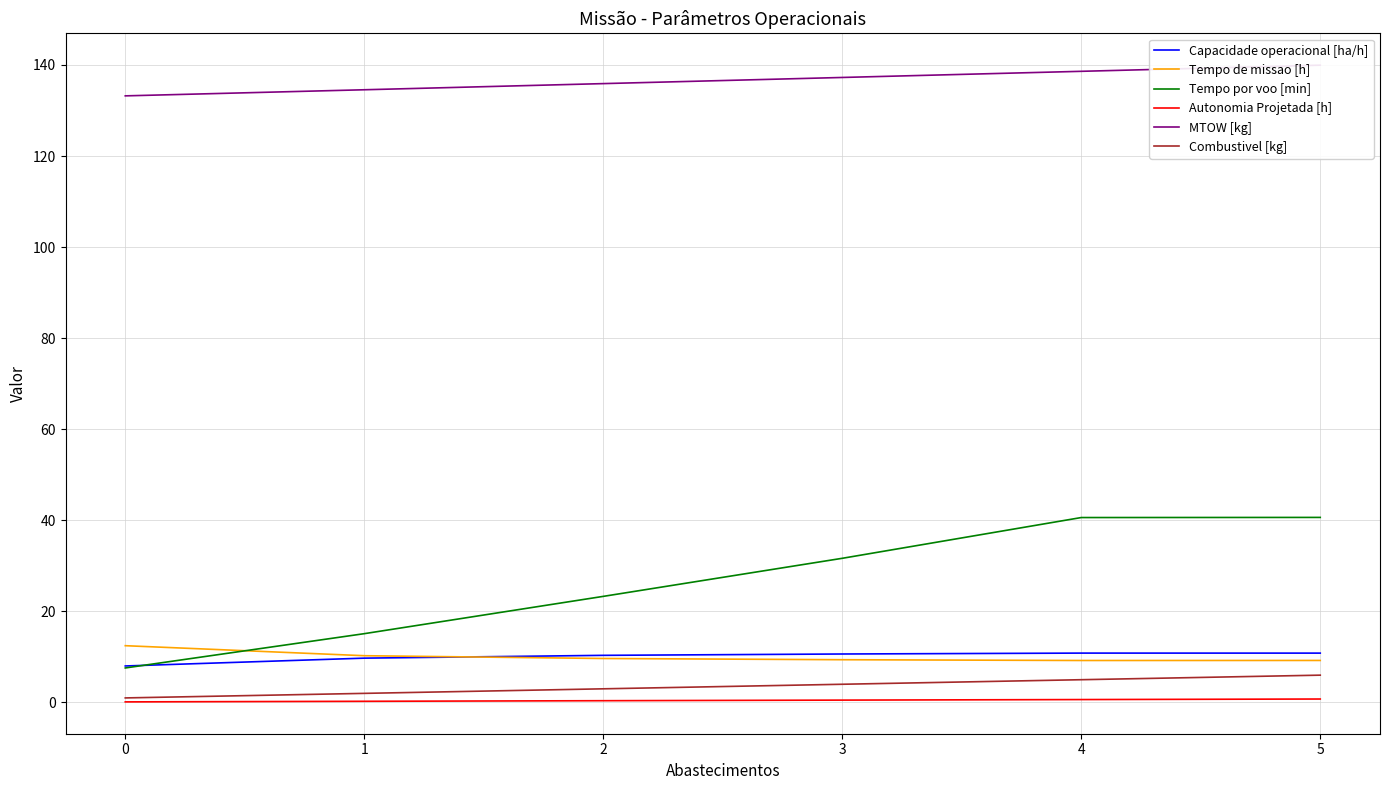

Reading left to right, what are all the values shown in this chart?

Capacidade operacional [ha/h]: 8.0	9.7	10.4	10.6	10.8	10.8
Tempo de missao [h]: 12.5	10.3	9.7	9.4	9.2	9.2
Tempo por voo [min]: 7.6	15.1	23.3	31.7	40.6	40.6
Autonomia Projetada [h]: 0.1	0.3	0.4	0.5	0.6	0.8
MTOW [kg]: 133.2	134.6	135.9	137.2	138.6	139.9
Combustivel [kg]: 1.0	2.0	3.0	4.0	5.0	6.0